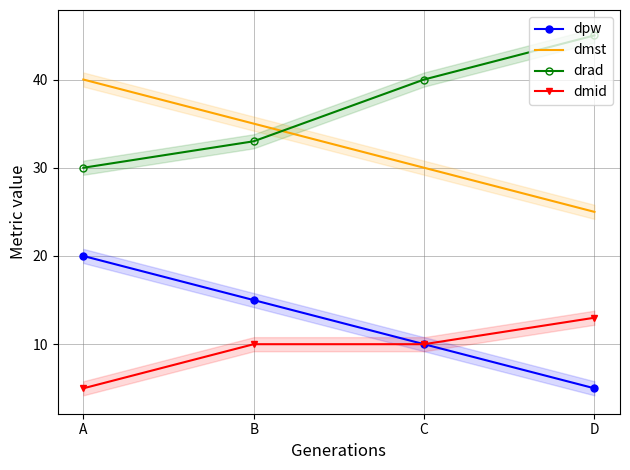

True or false: drad and dmst intersect in this chart.

True